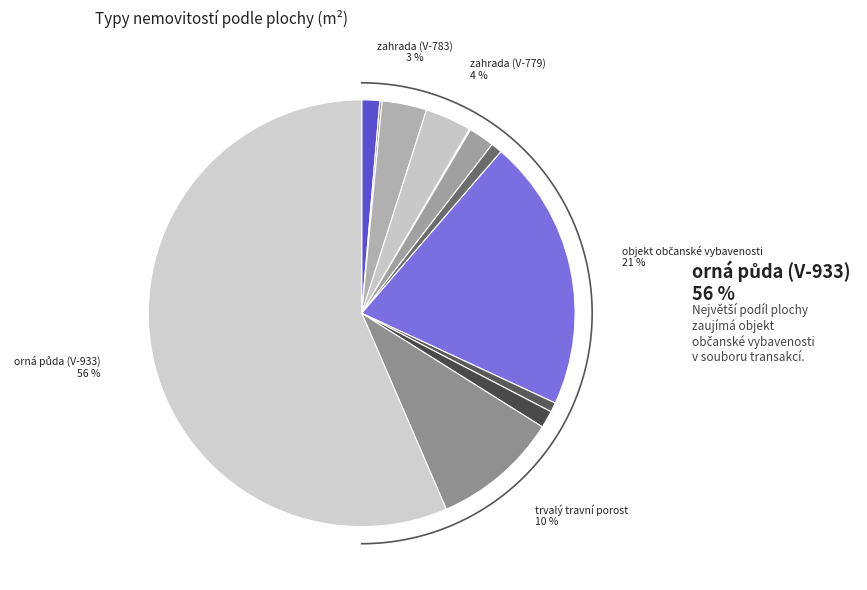

How many slices are in this pie chart?

12